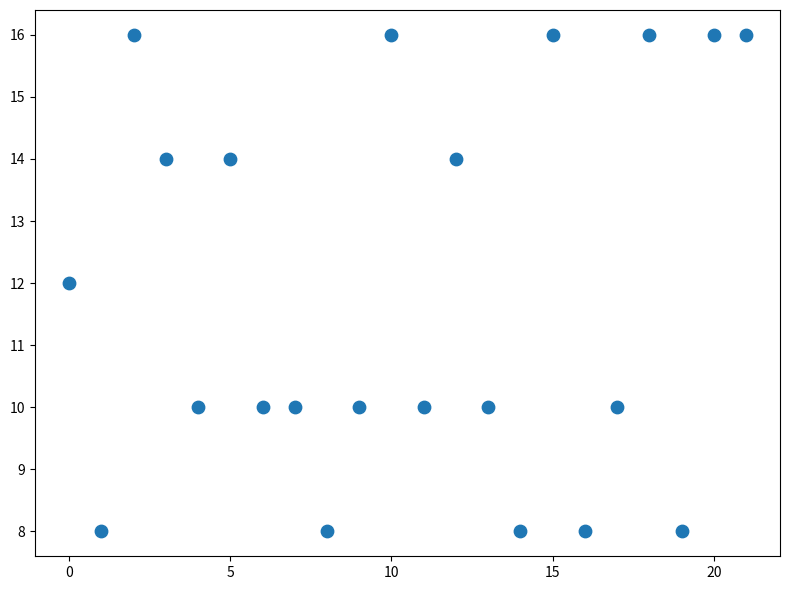

What is the range of X values (max minus min)?

21